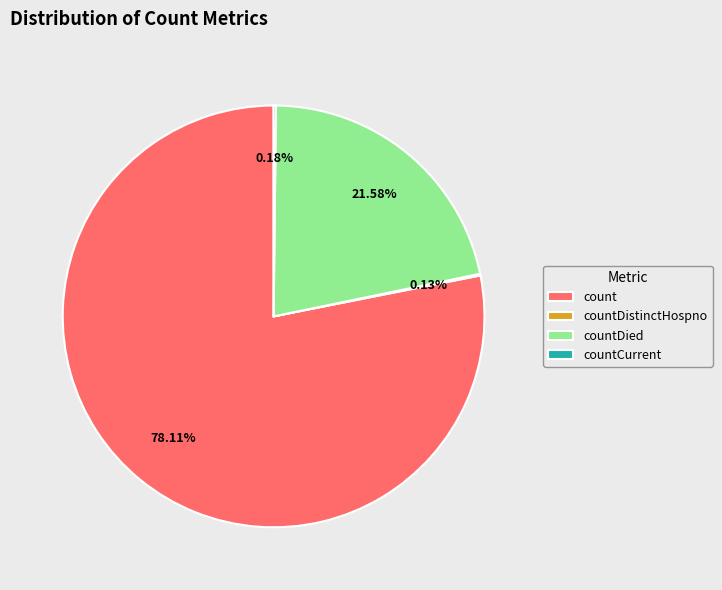

Between countDied and count, which is larger?

count